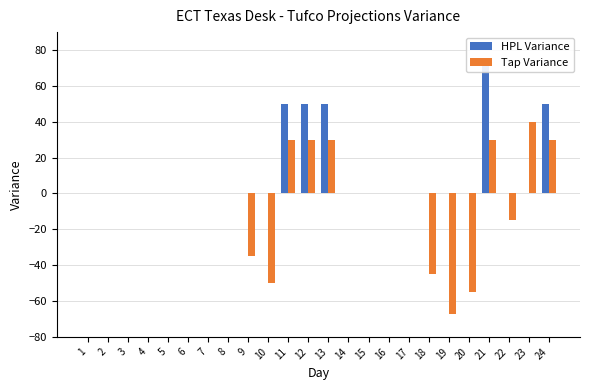

What is the minimum value for Tap Variance?

-67.5